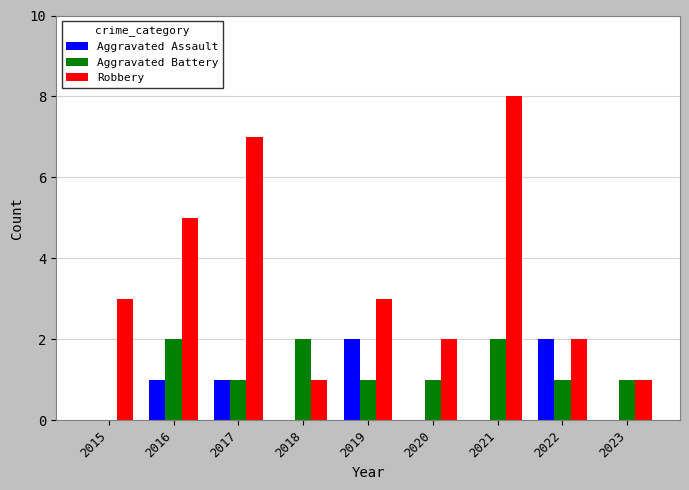

Which series has the largest total across all categories?

Robbery